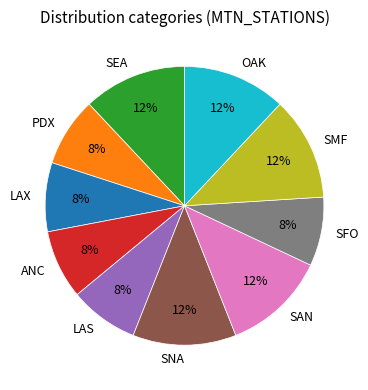

Count the number of slices in the pie.

10